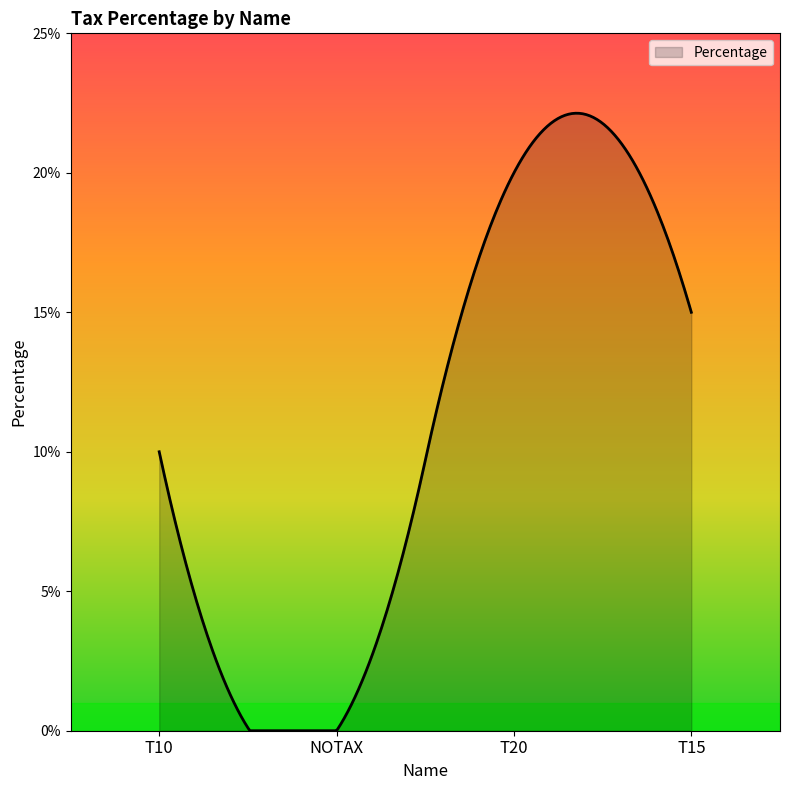

What is the greatest value displayed?

22.1